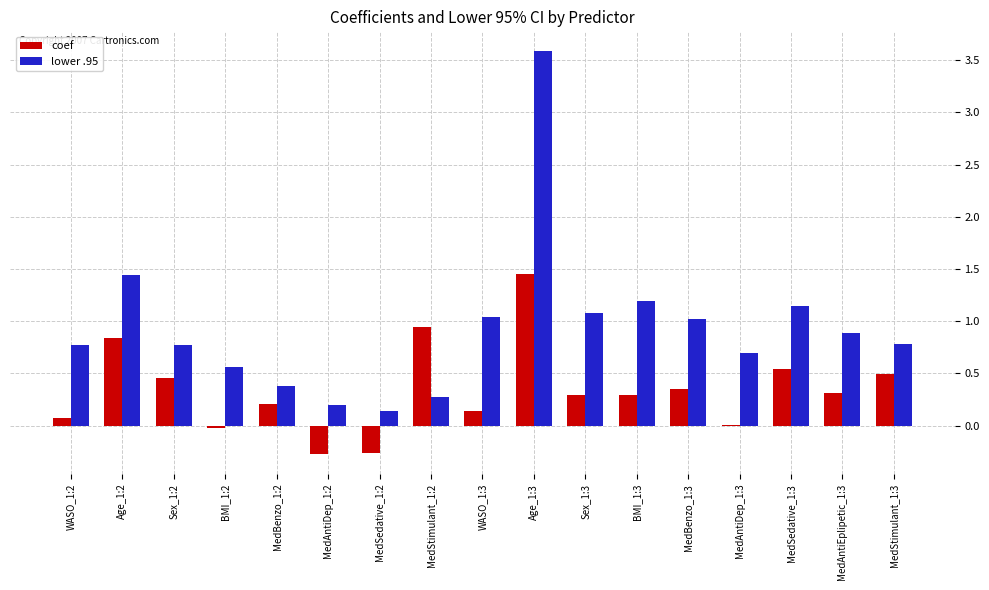

Count the number of categories in the chart.

17